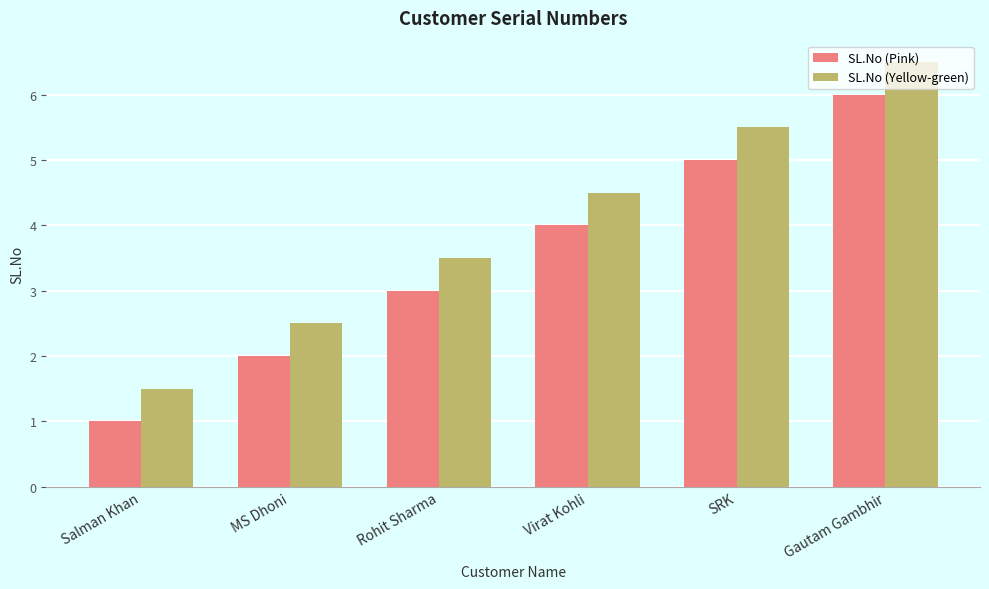

How many bars are there in total?

12